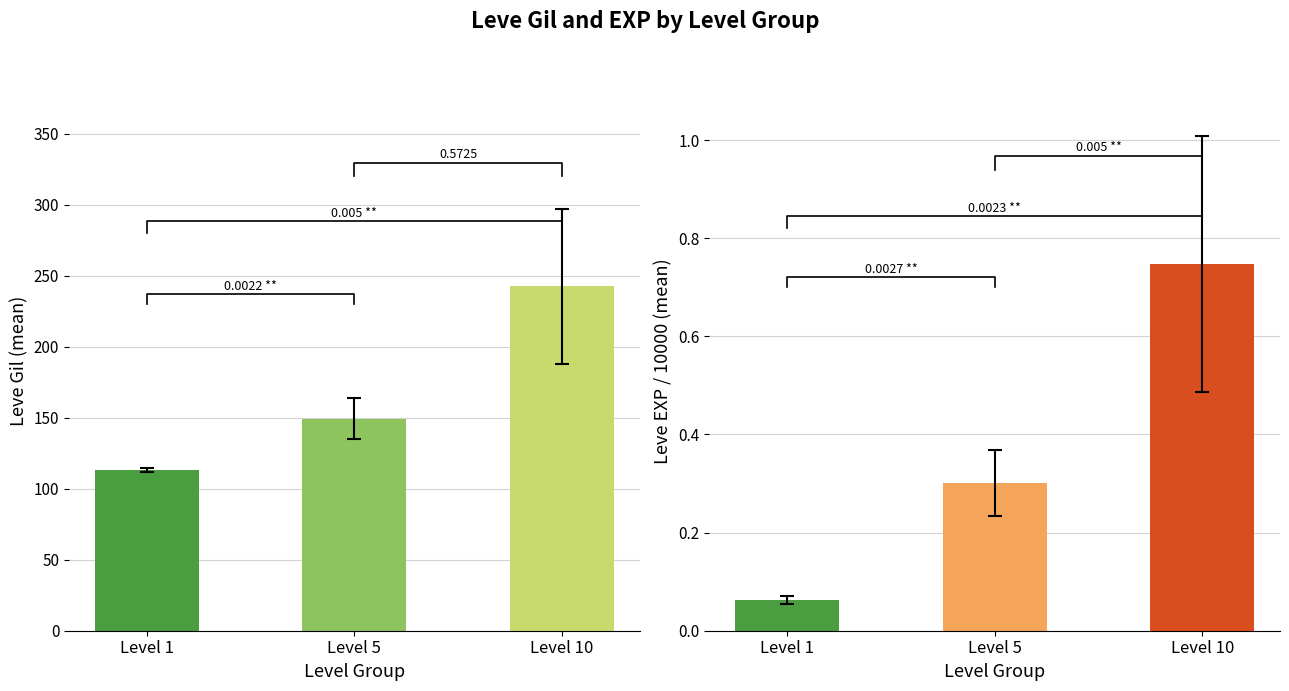

What is the difference between the Leve EXP (/10000) values at Level 1 and Level 10?

0.7